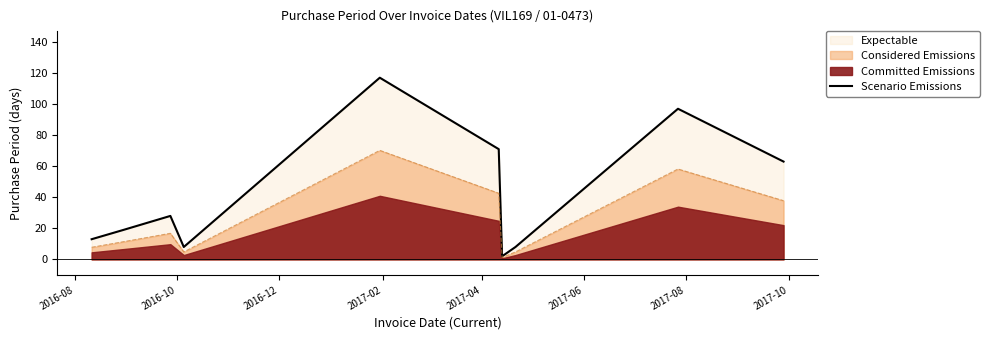

The chart shows a value of 26 at 2016-10. True or false?

False